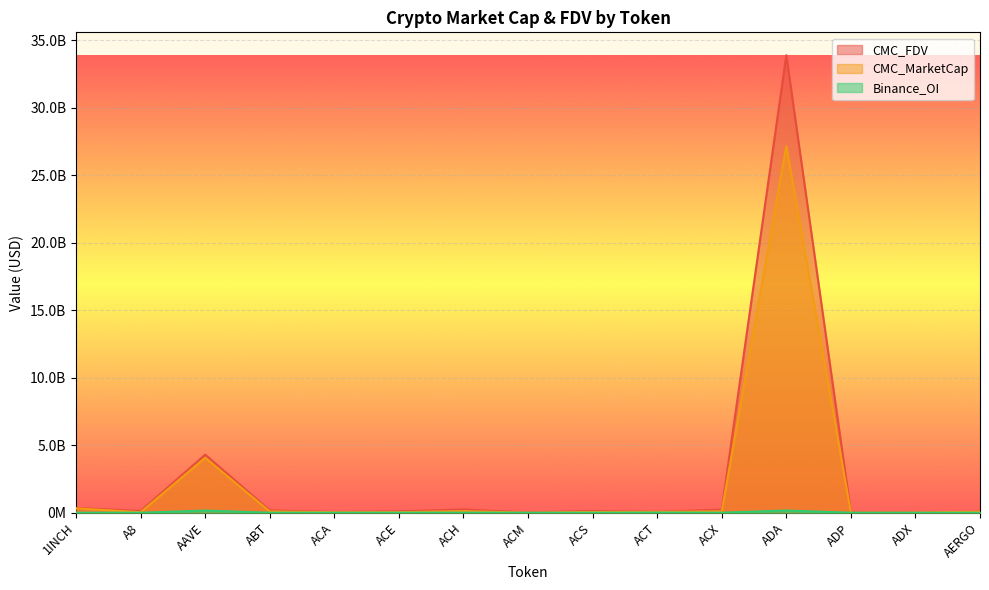

What is the label of the 8th point from the left?

ACM